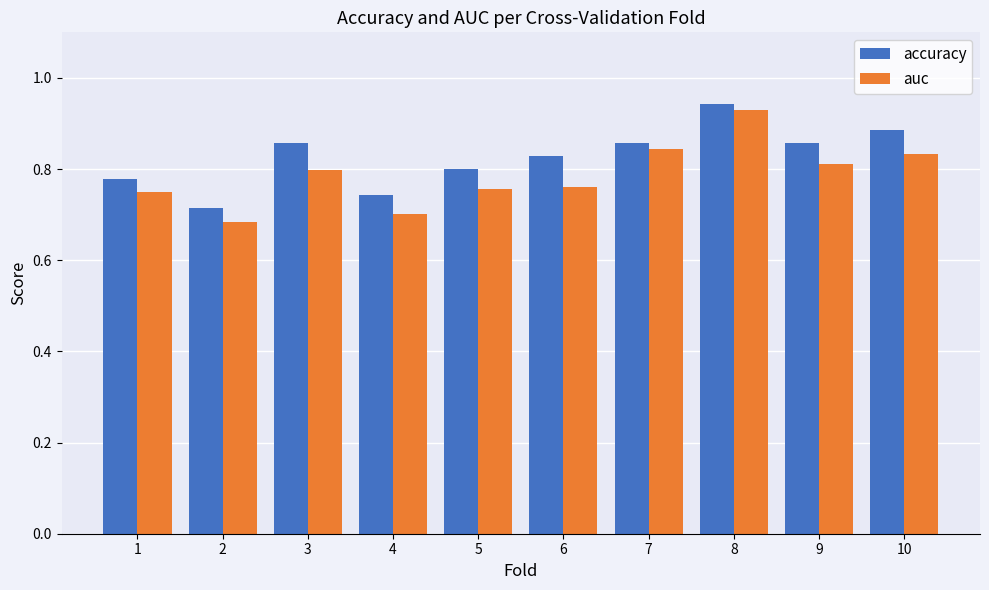

Is it true that auc equals 0.8 at 6?

True